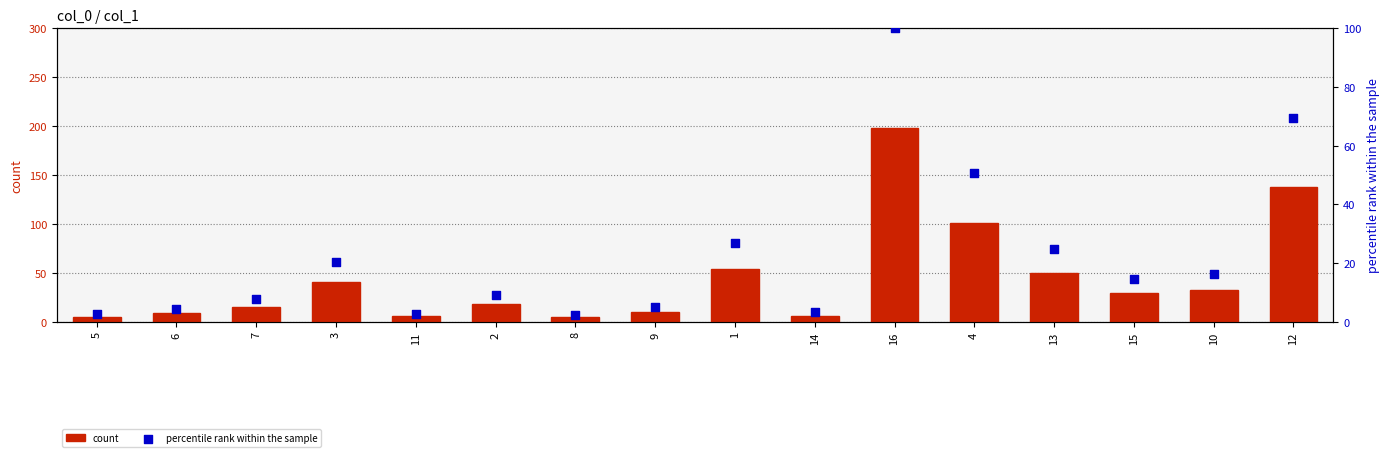

Which series contains the lowest Y value?

percentile rank within the sample